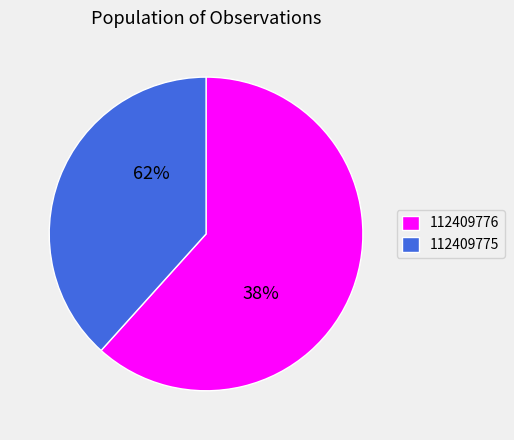

What portion of the pie excludes 112409775?

61.7%